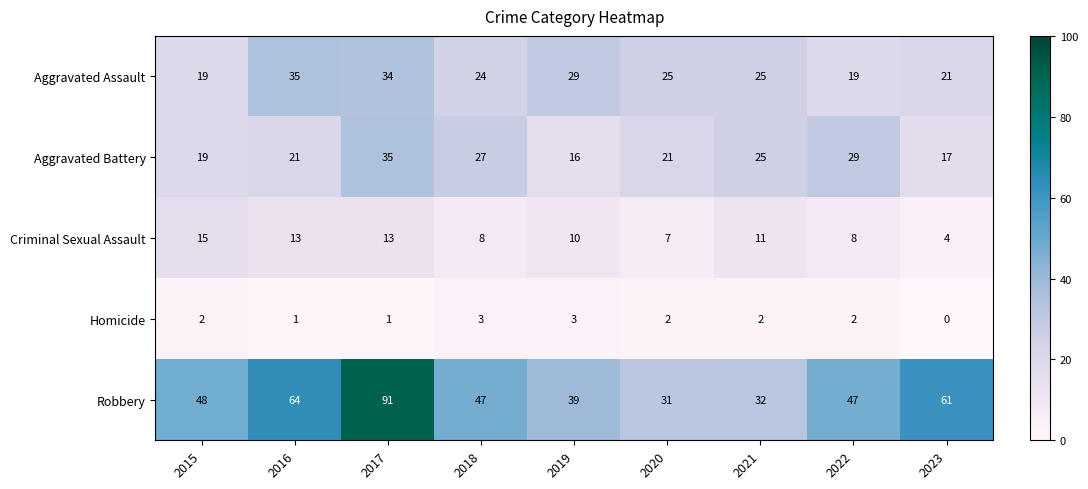

At 2017, list the series in order from smallest to largest.

Homicide, Criminal Sexual Assault, Aggravated Assault, Aggravated Battery, Robbery